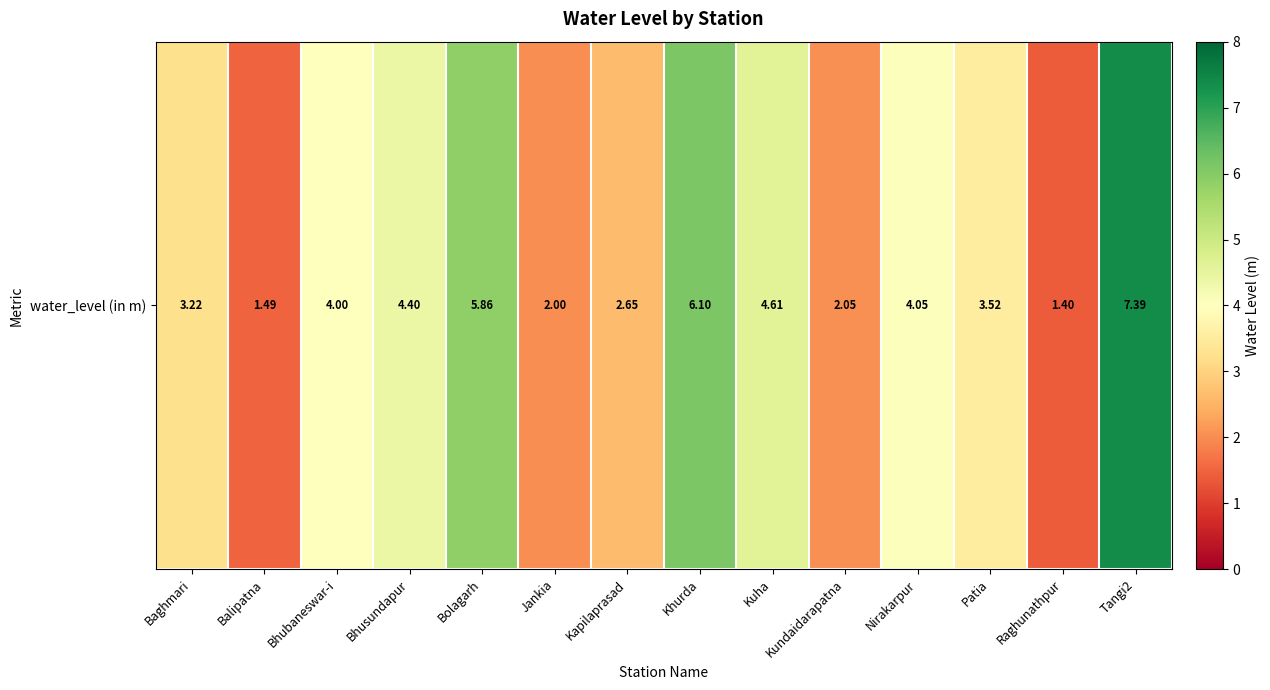

How many data points are above 4?

6